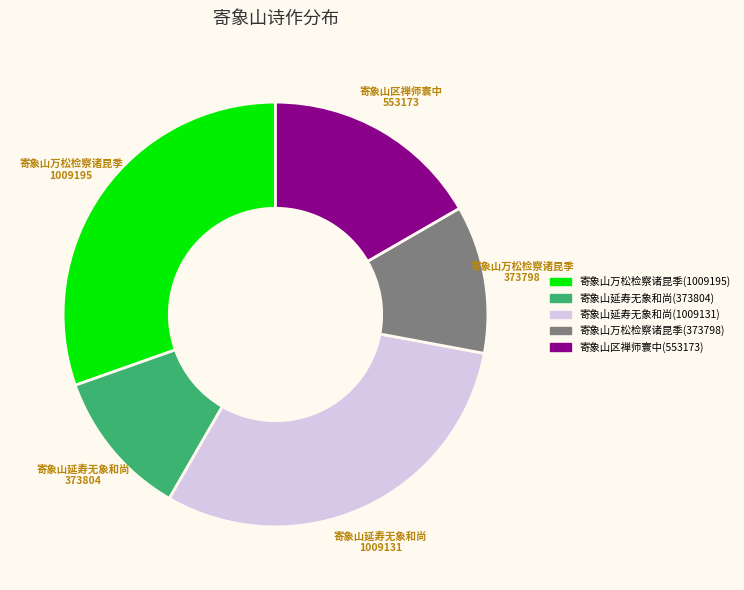

Does any single category account for the majority?

No